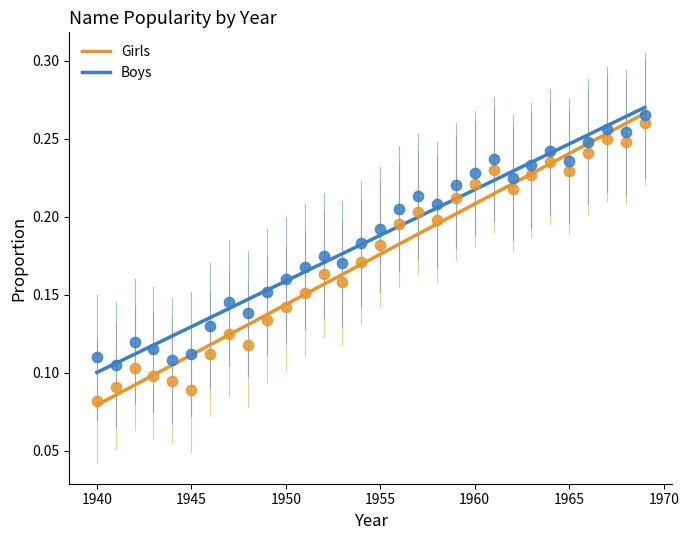

Which series has the largest Y range (max minus min)?

Girls